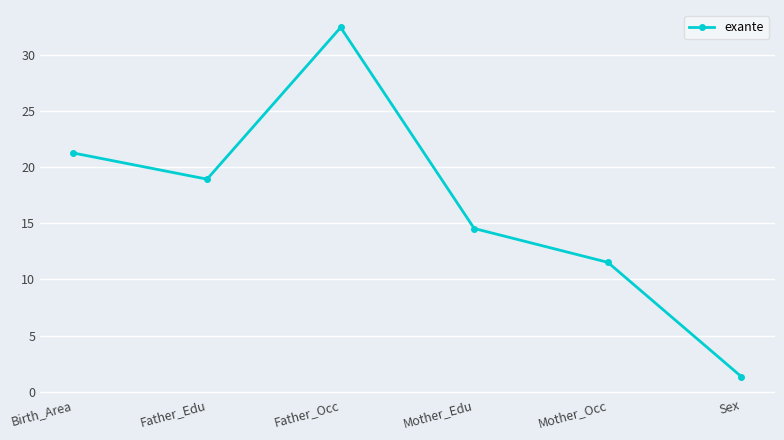

Rank the categories by value from lowest to highest.

Sex, Mother_Occ, Mother_Edu, Father_Edu, Birth_Area, Father_Occ